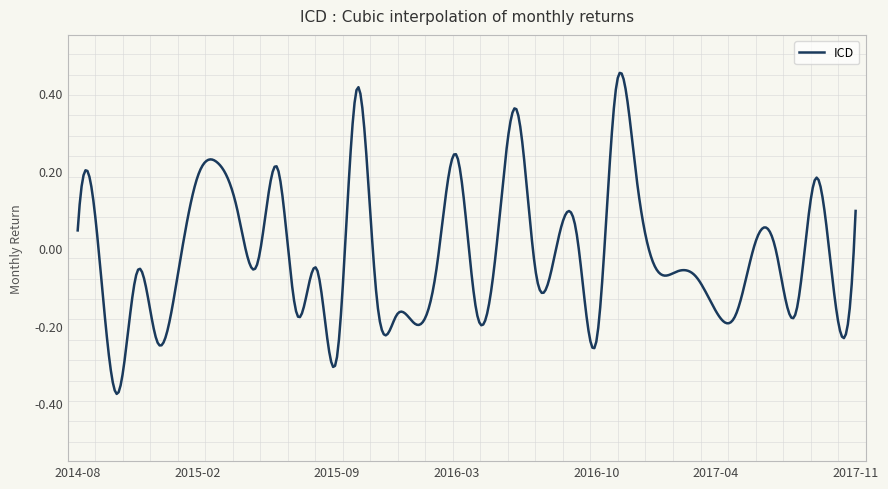

What is the difference between the maximum and minimum values?

0.8